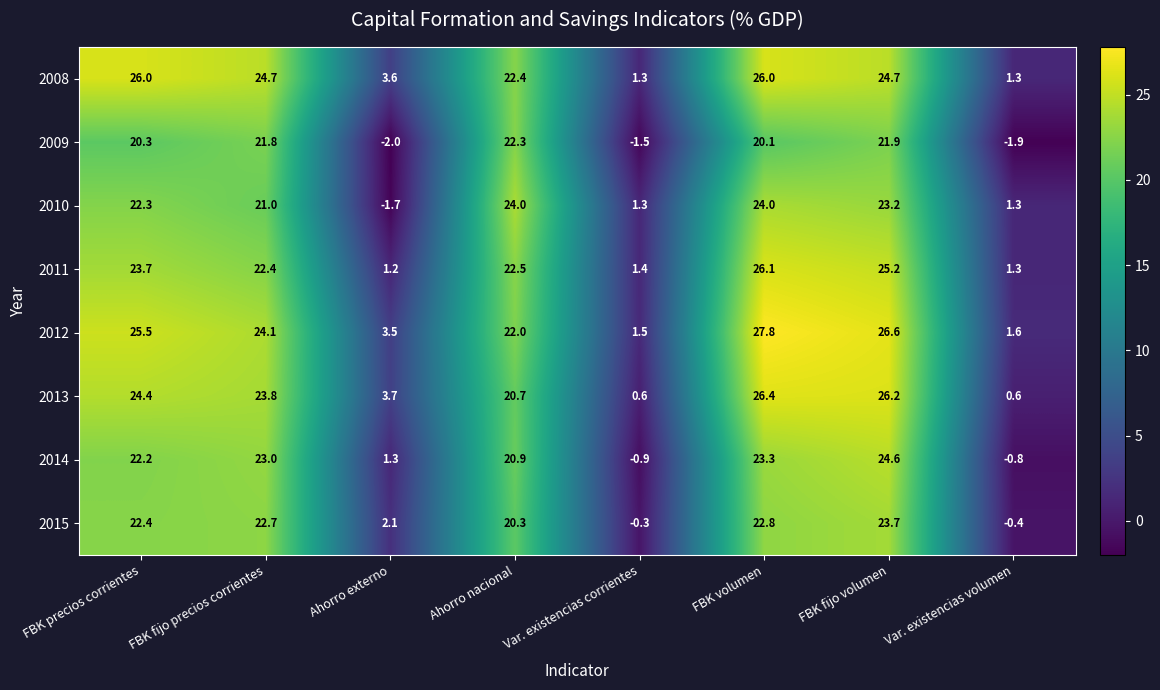

At which label is 2015 closest to 11?

Ahorro externo